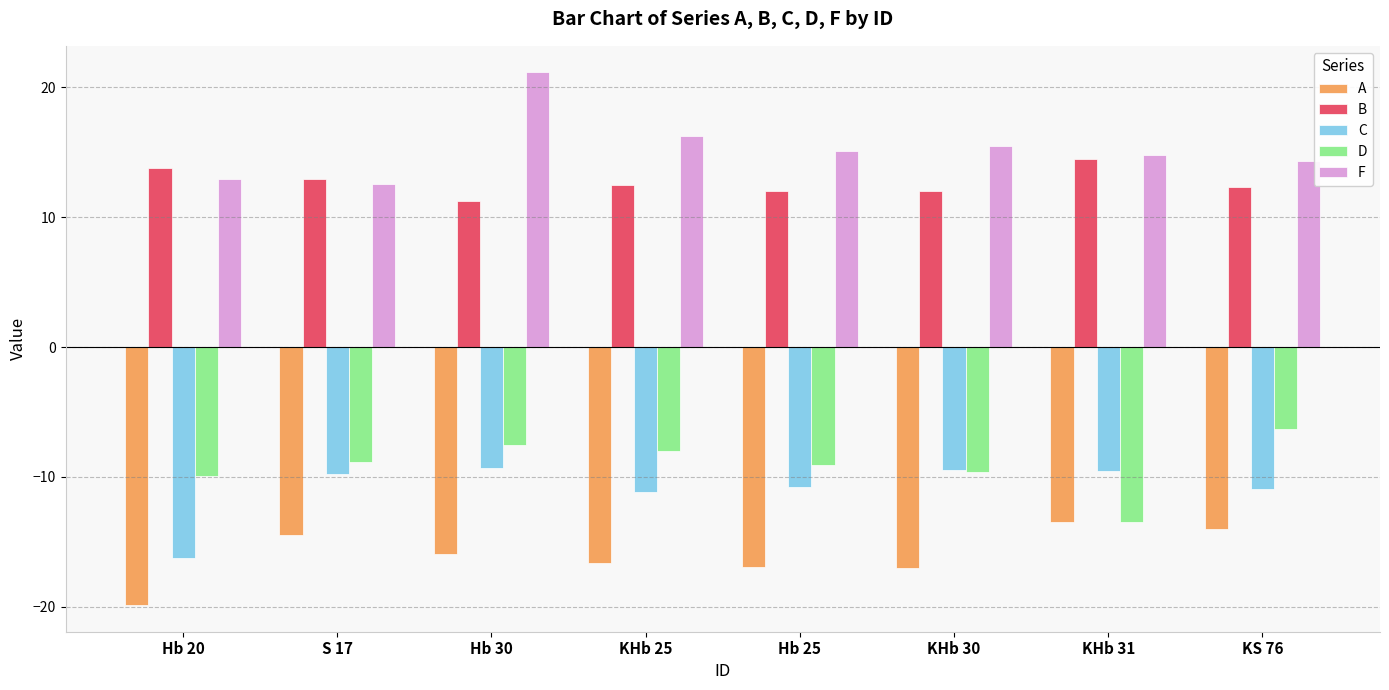

Which series has the largest range (max minus min)?

F